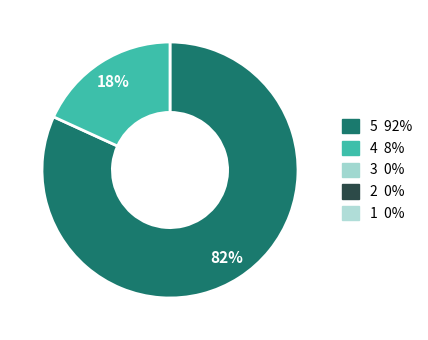

Is there a majority slice in this chart?

Yes